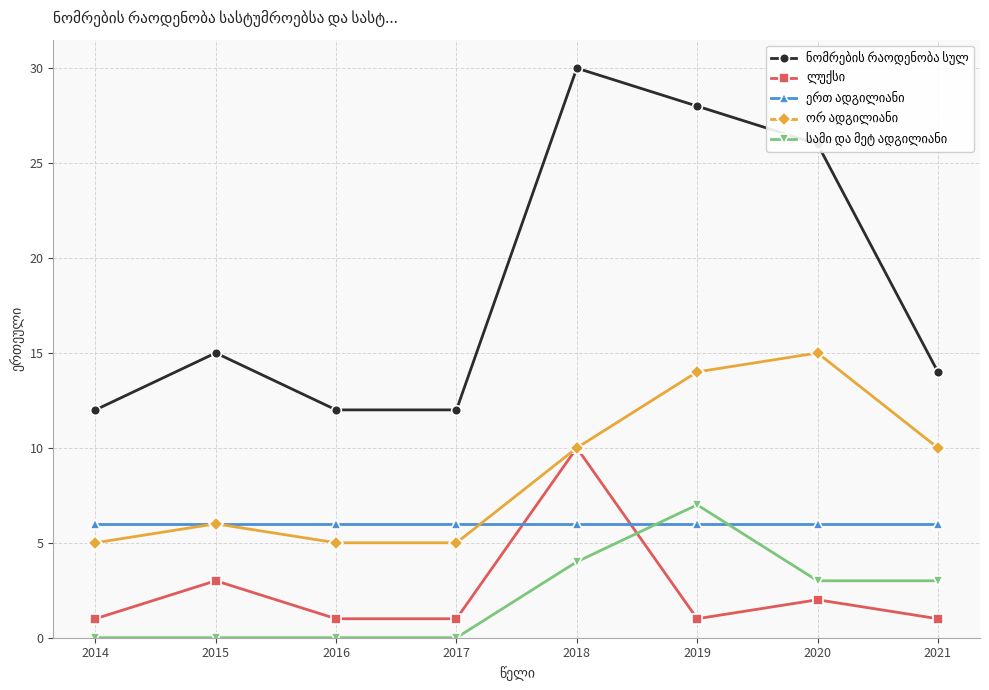

At which category does the chart reach its peak across all series?

2018